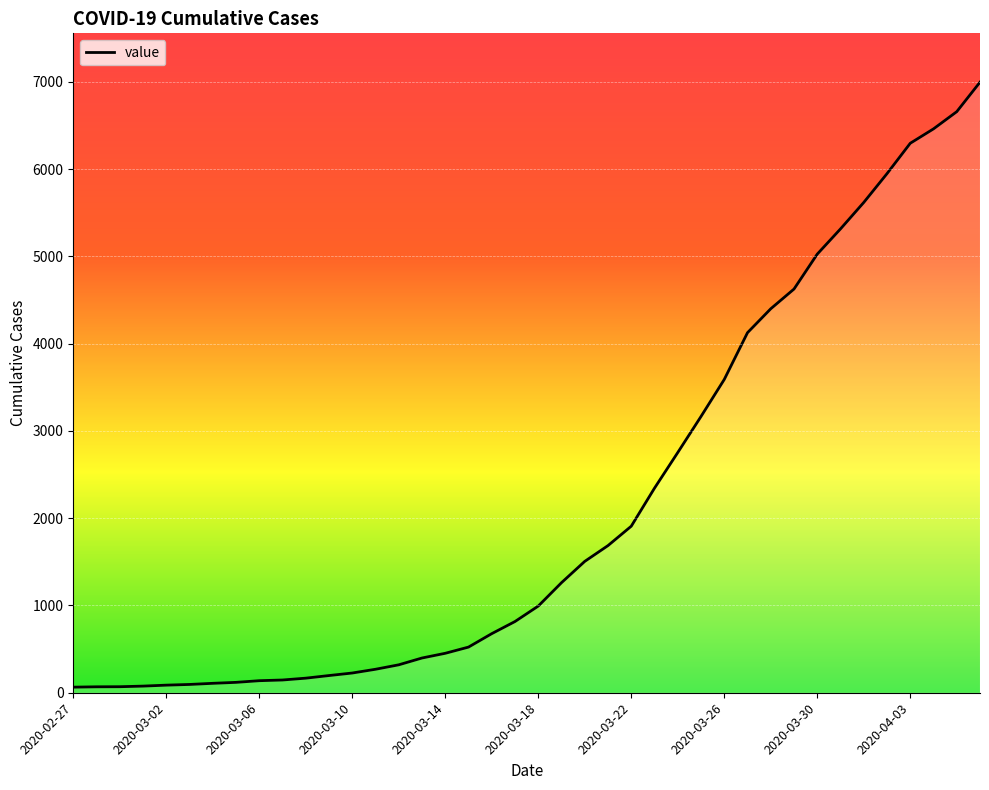

What is the maximum value shown in the chart?

6995